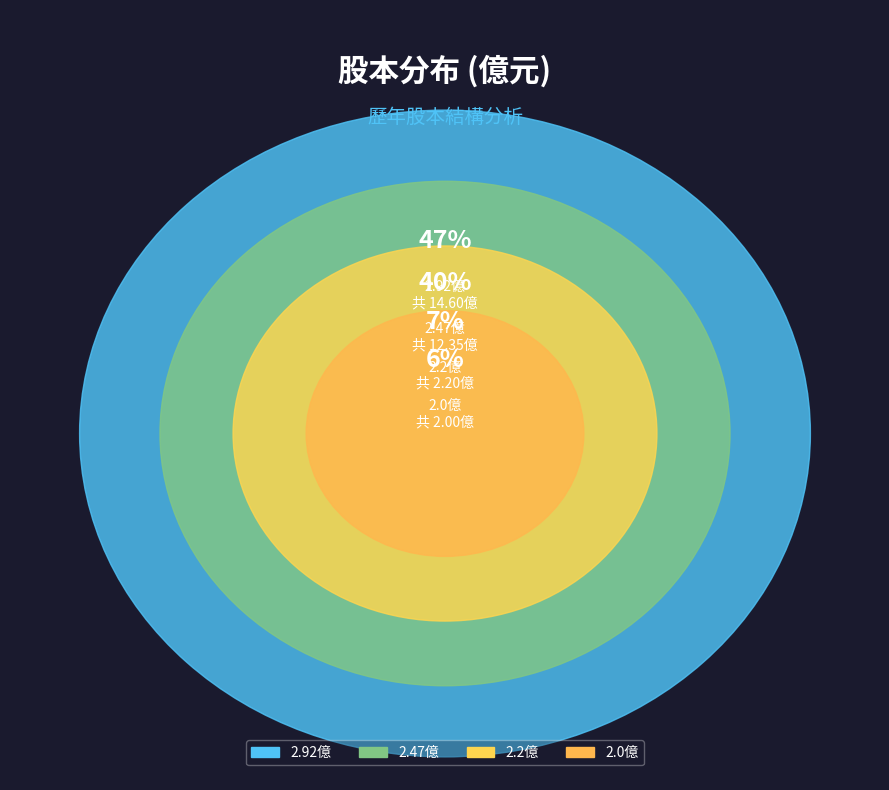

Is it true that 2022 is 15% of the pie?

False